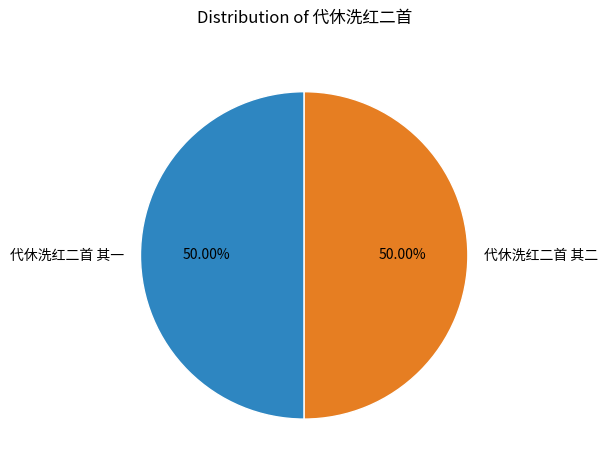

Do 代休洗红二首 其二 and 代休洗红二首 其一 together represent more than half of the pie?

Yes